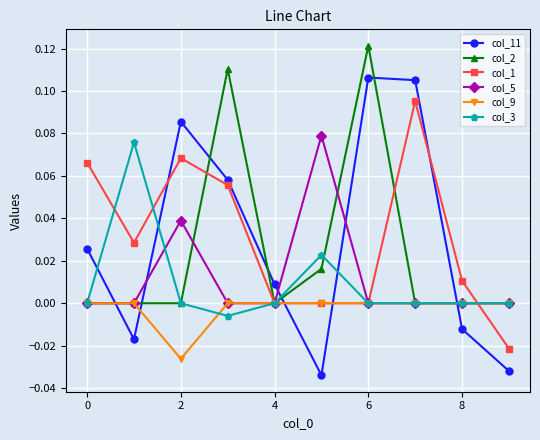

Which series has the largest range (max minus min)?

col_11